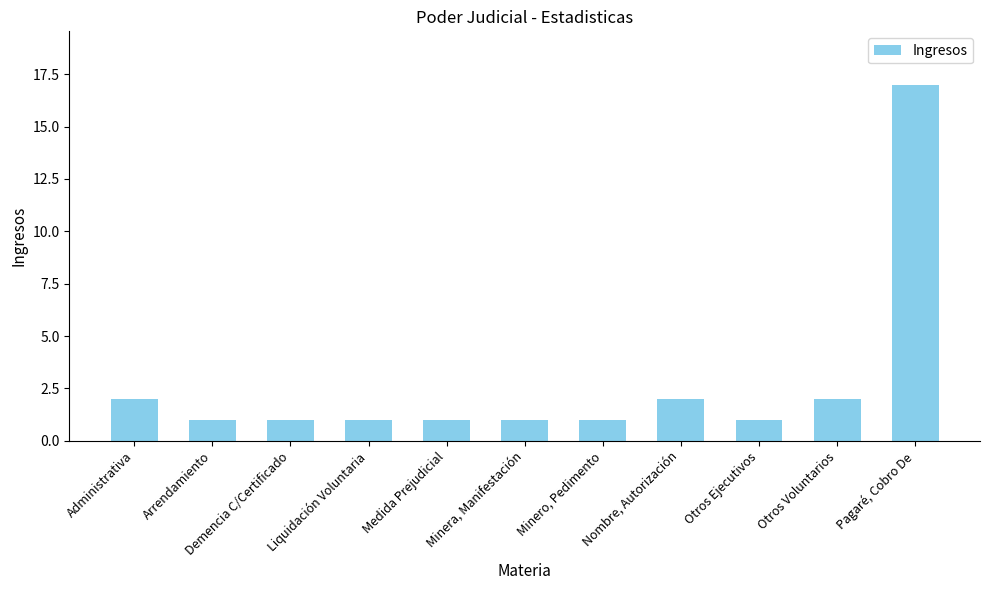

Does the chart contain stacked bars?

No